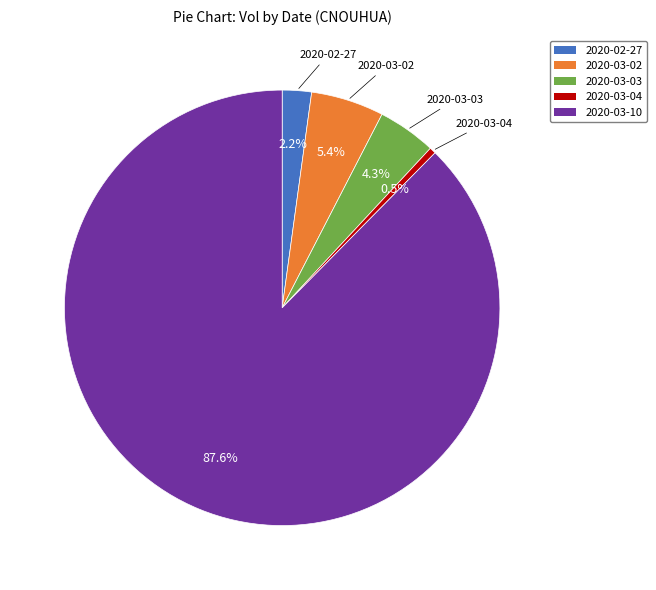

Between 2020-03-04 and 2020-03-10, which is larger?

2020-03-10